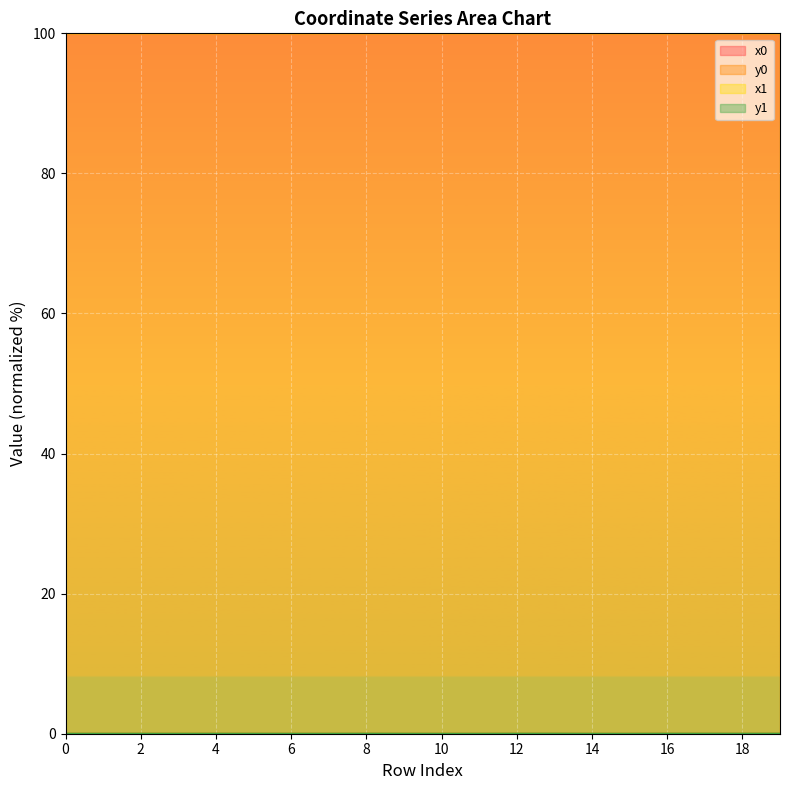

At 10, list the series in order from smallest to largest.

y1, y0, x0, x1